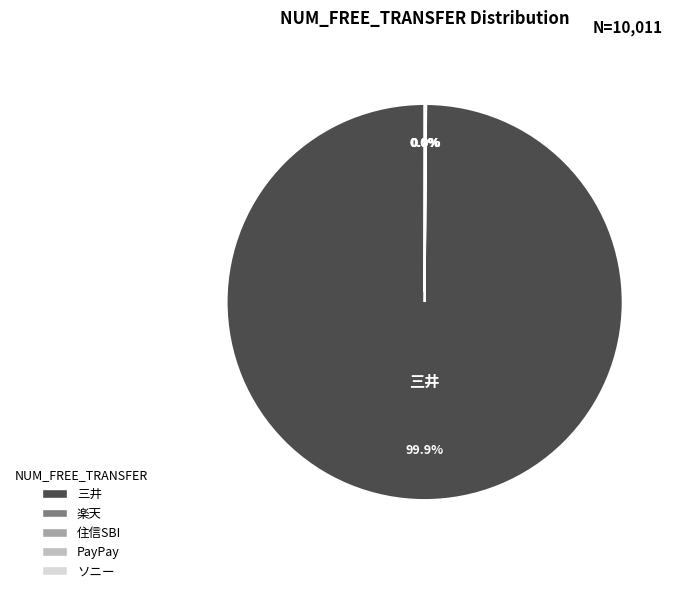

To the nearest percent, what is the average slice percentage?

20%